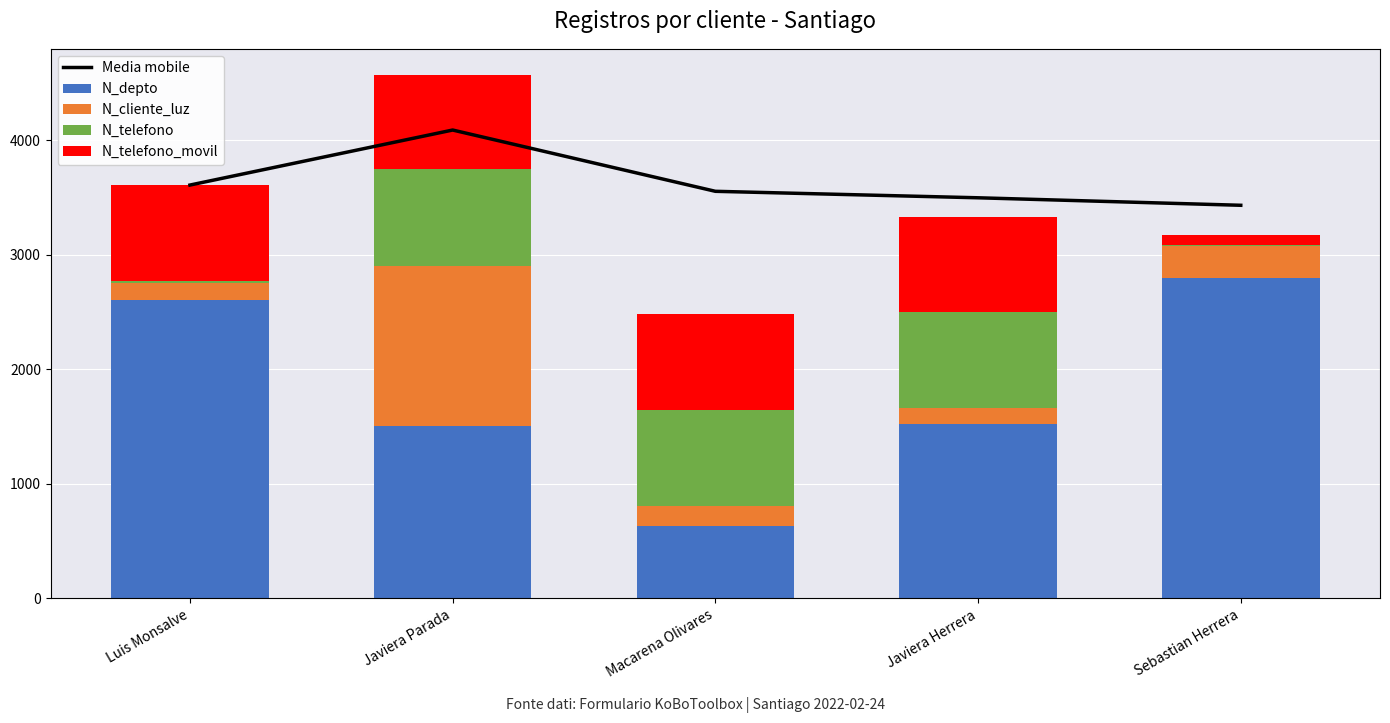

Reading left to right, list all the values displayed in this chart.

Media mobile: 3610.7	4091.3	3556.1	3499.6	3434.1
N_depto: 2608.0	1508.0	630.0	1523.0	2800.0
N_cliente_luz: 145.5	1400.0	175.8	140.0	282.3
N_telefono: 23.3	838.7	840.0	834.7	8.2
N_telefono_movil: 833.9	825.3	840.0	832.2	81.5